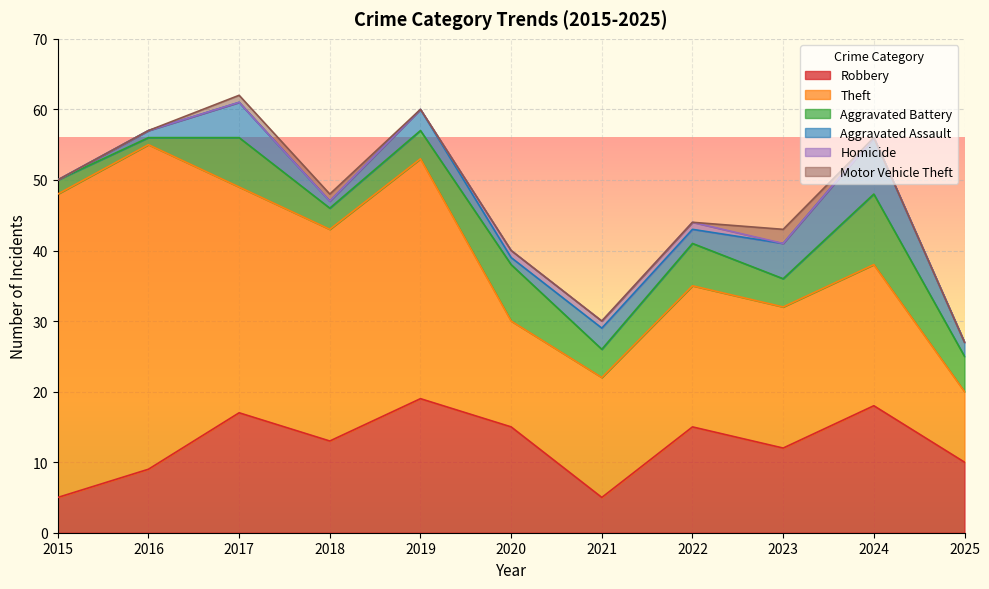

True or false: Motor Vehicle Theft and Aggravated Assault cross at least once.

False